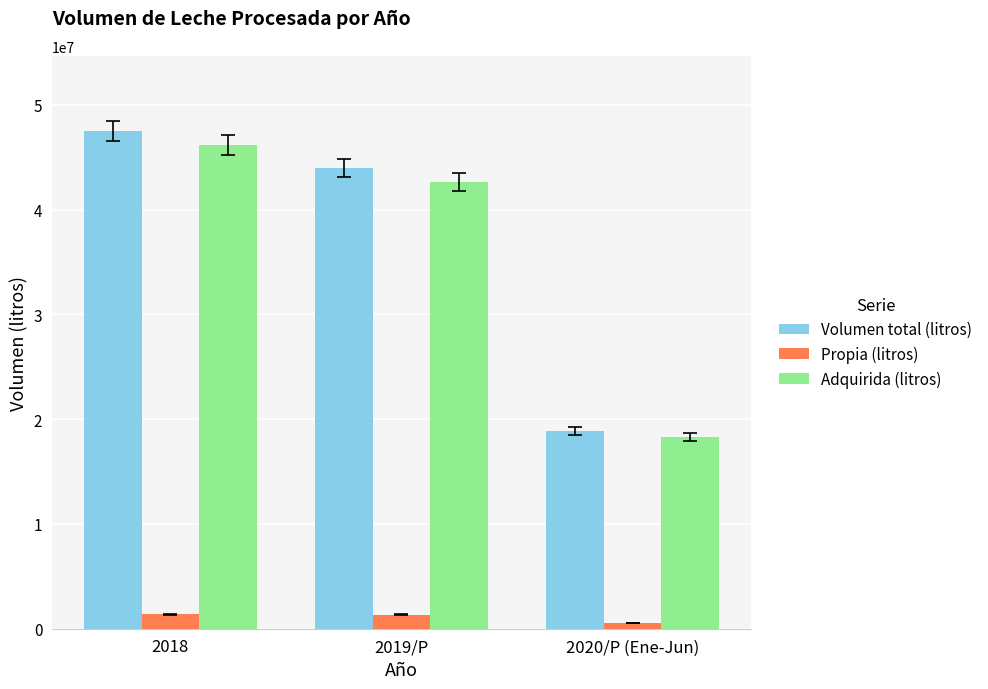

What is the spread (max minus min) of values at 2019/P?

42623680